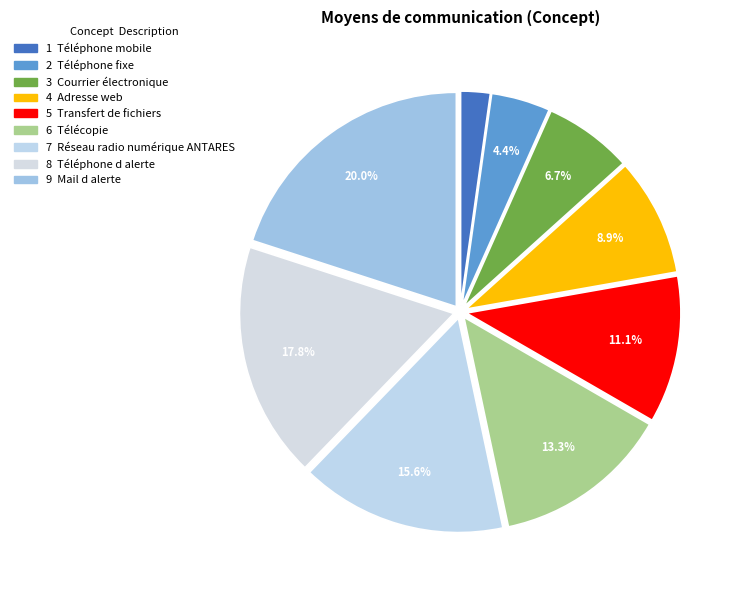

To the nearest percent, what is the difference between the largest and smallest slice percentages?

18%